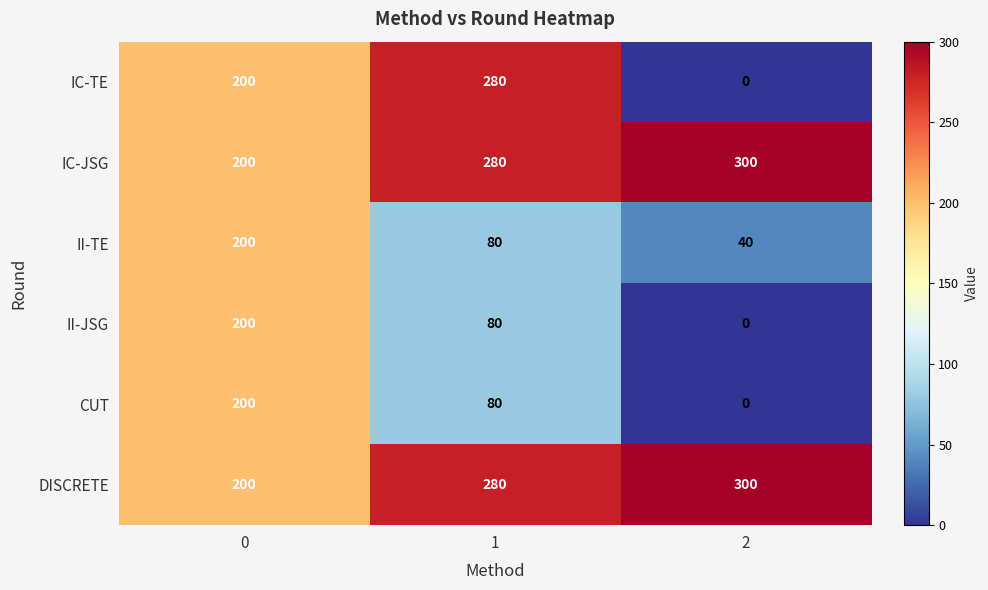

Which series has the widest spread of values?

IC-TE